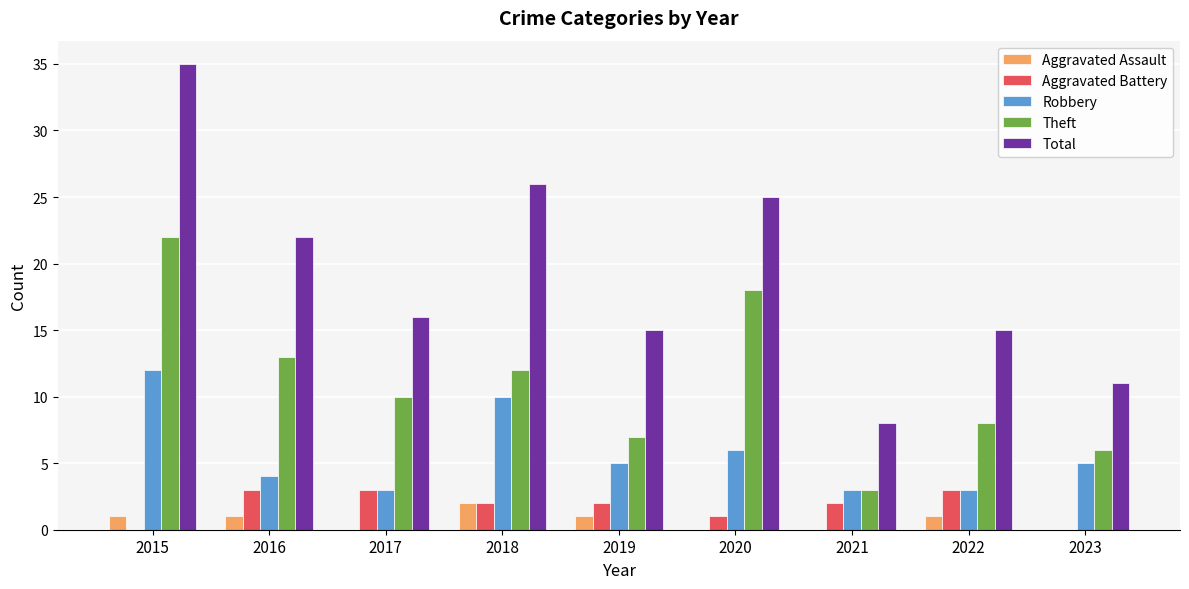

Which series has the widest spread of values?

Total